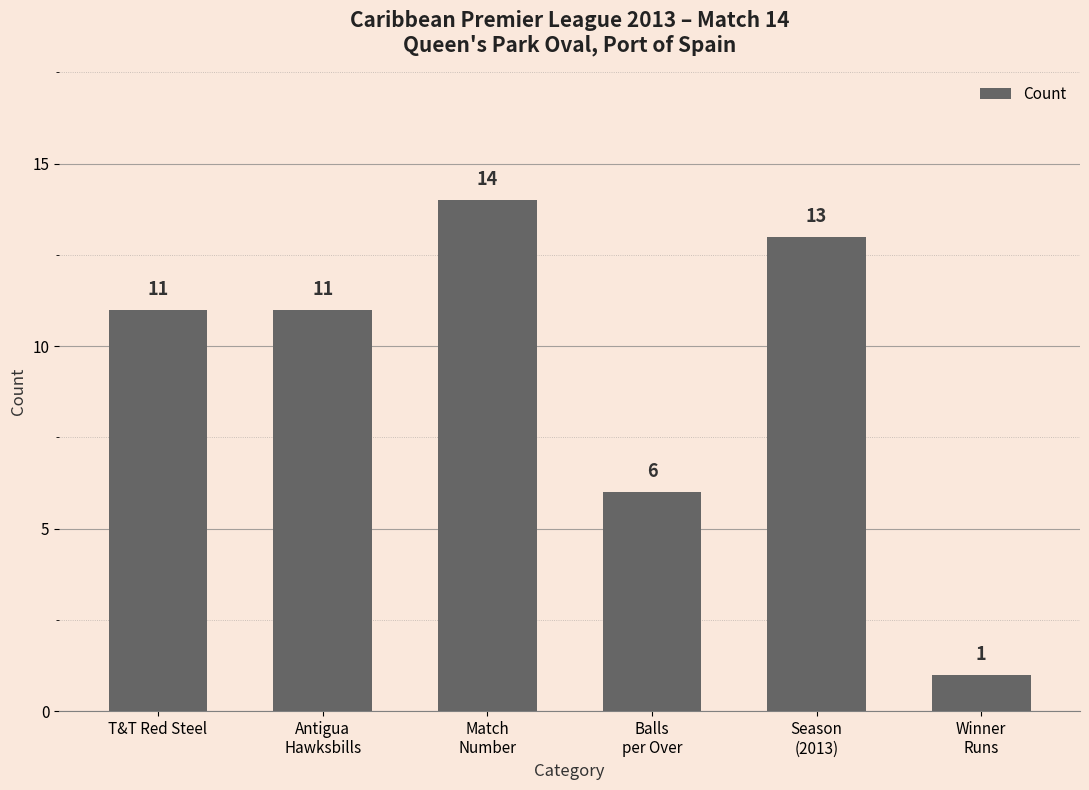

What is the smallest value displayed?

1